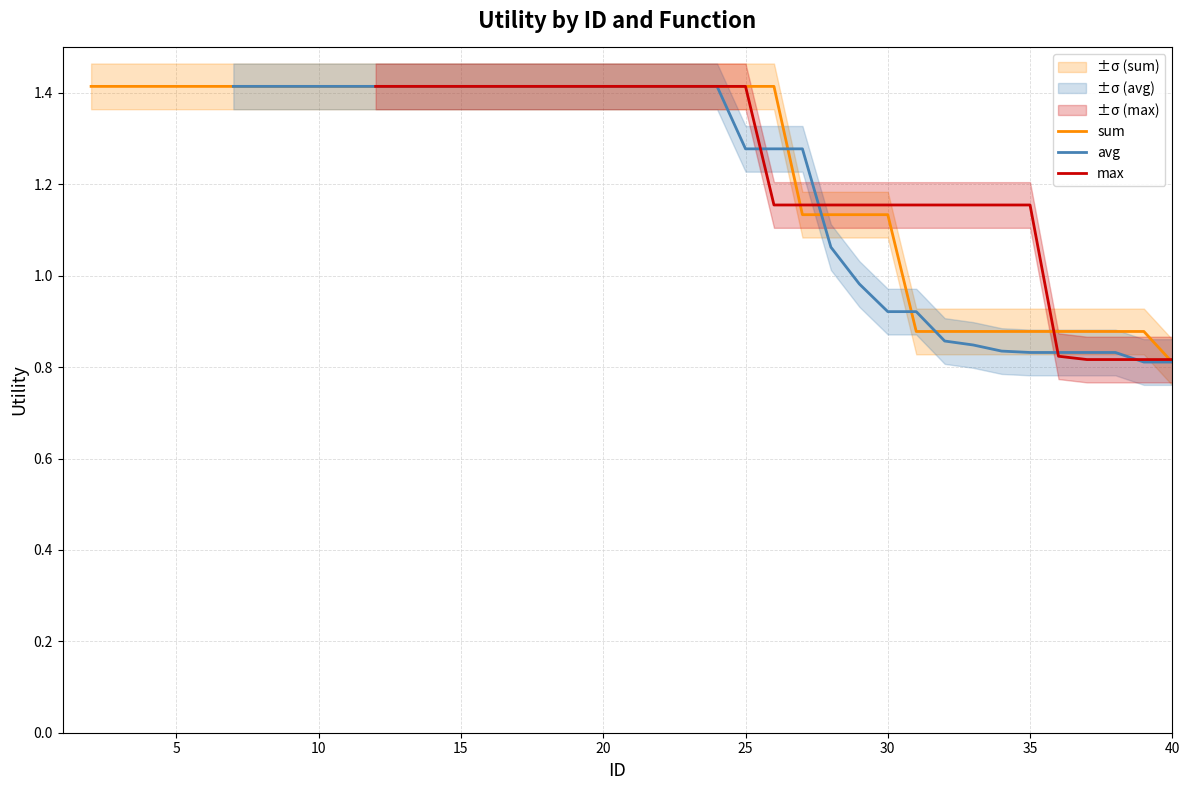

How many distinct data groups are displayed?

3